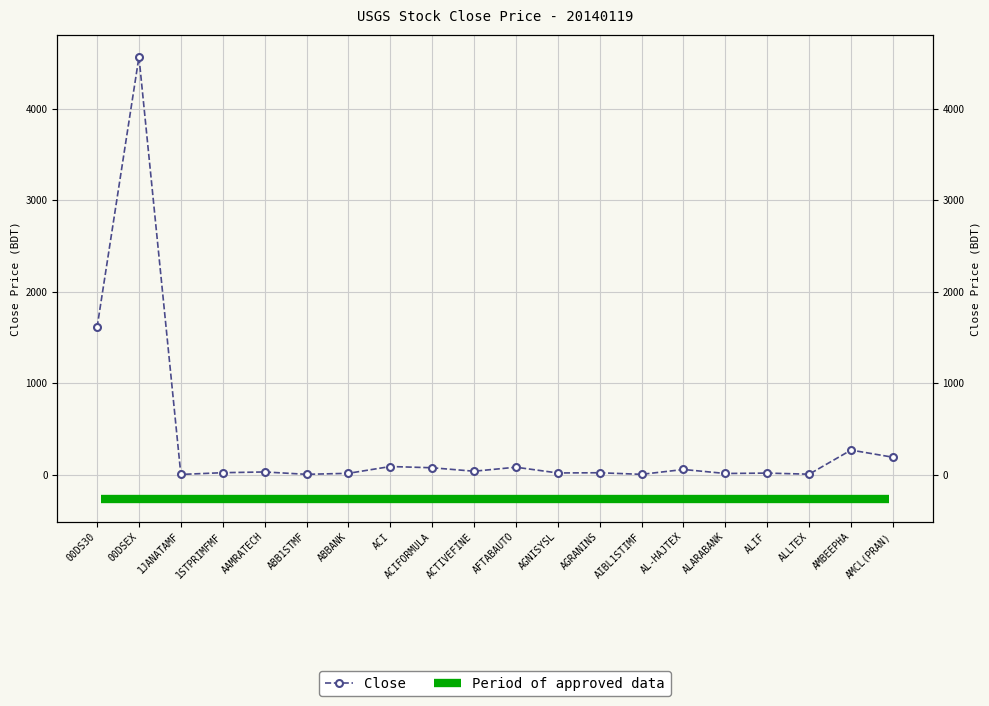

What is the change in value from ABBANK to AMBEEPHA?

+253.8